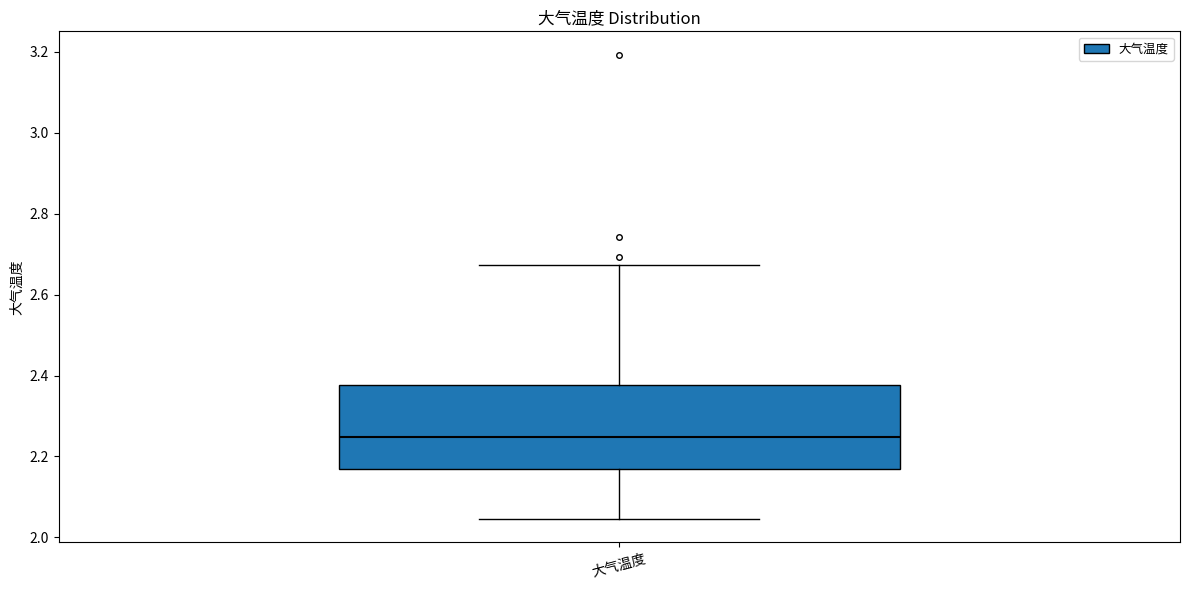

Read this box plot against the y-axis: the position of the median line, the range covered by the box, and the ends of both whiskers. The values are not printed on the chart, so give them approximately, as read against the axis.

median 2.24, box 2.16 to 2.38, whiskers 2.04 to 2.68